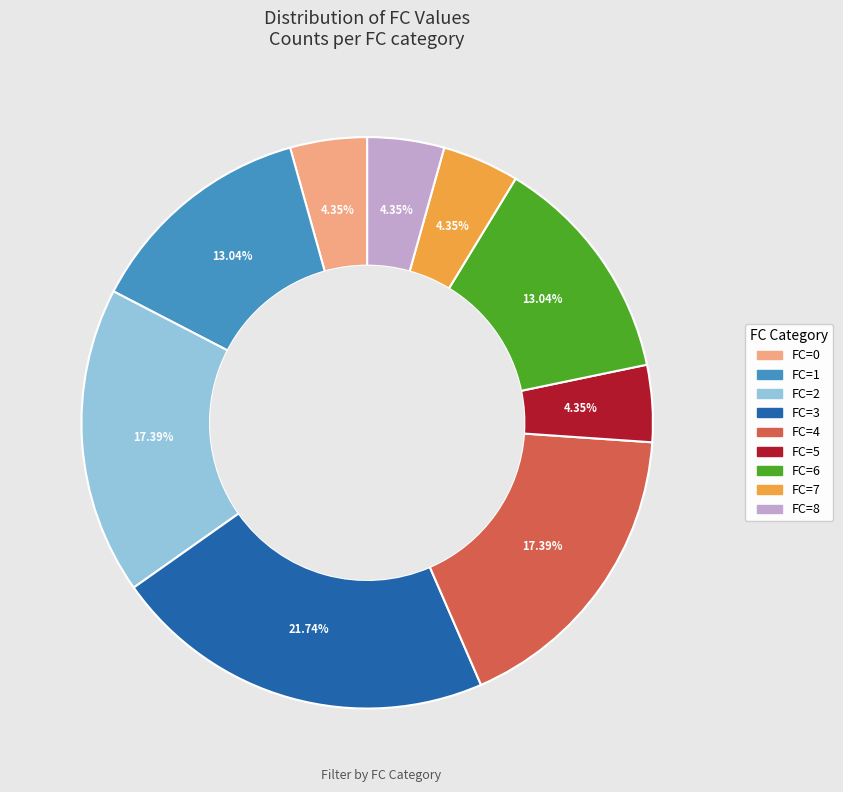

Which category has the biggest portion of the pie?

FC=3